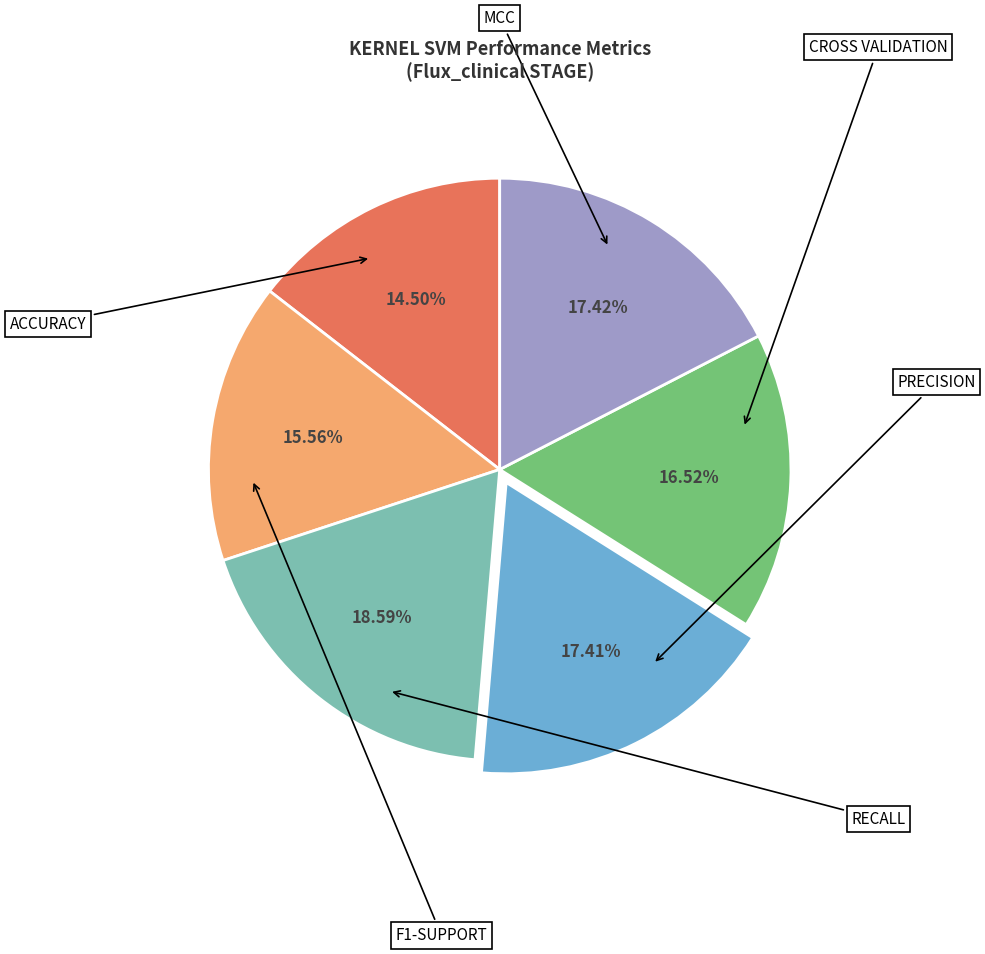

How many slices are in this pie chart?

6